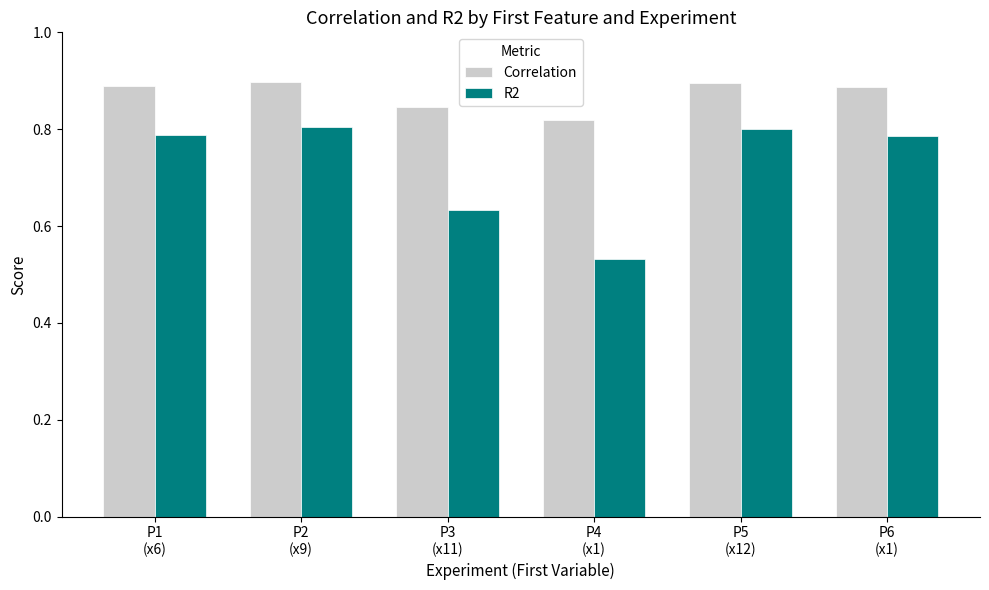

Are the bars horizontal?

No